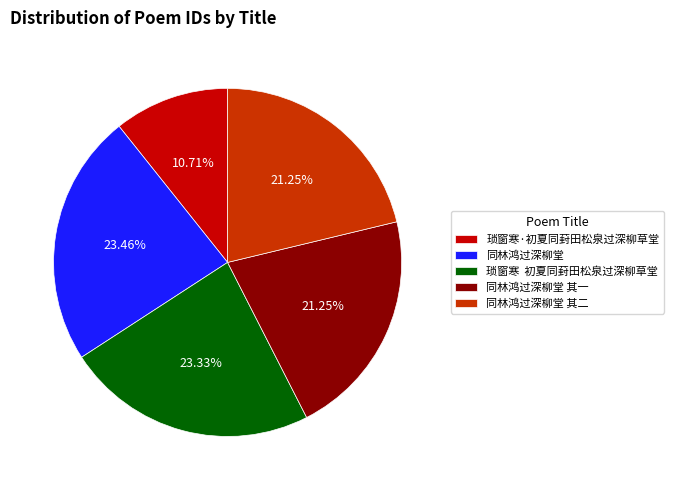

Is 琐窗寒·初夏同葑田松泉过深柳草堂 the majority of the pie?

No